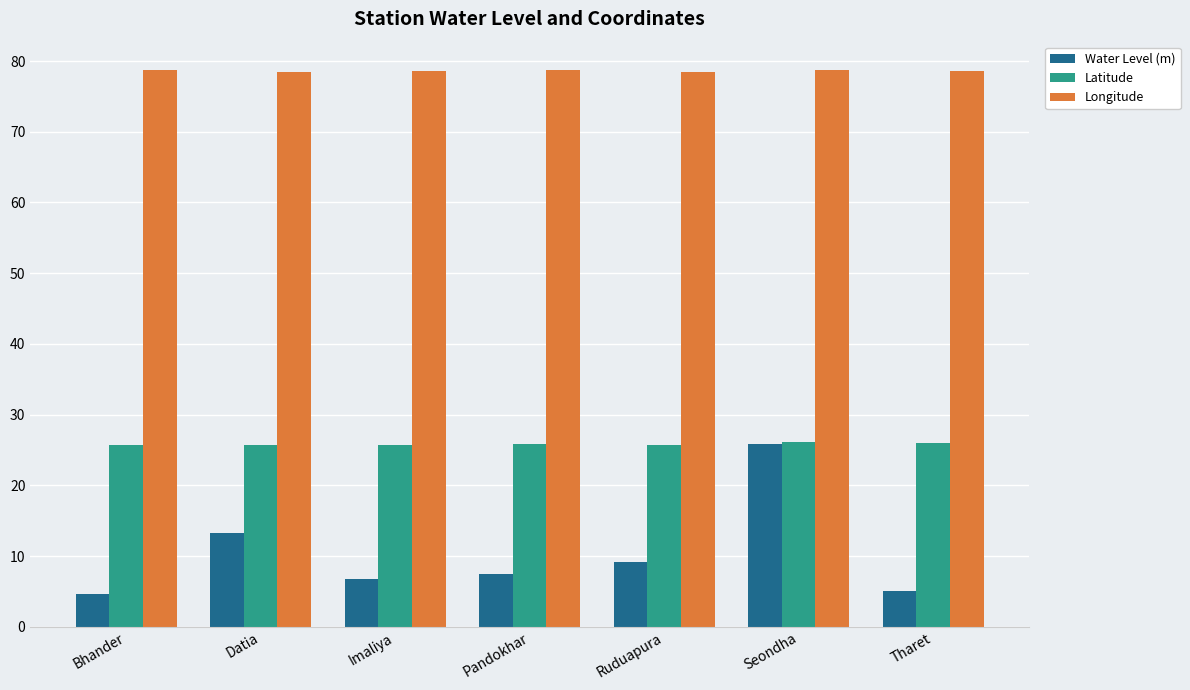

Rank the series at Bhander from highest to lowest value.

Longitude, Latitude, Water Level (m)